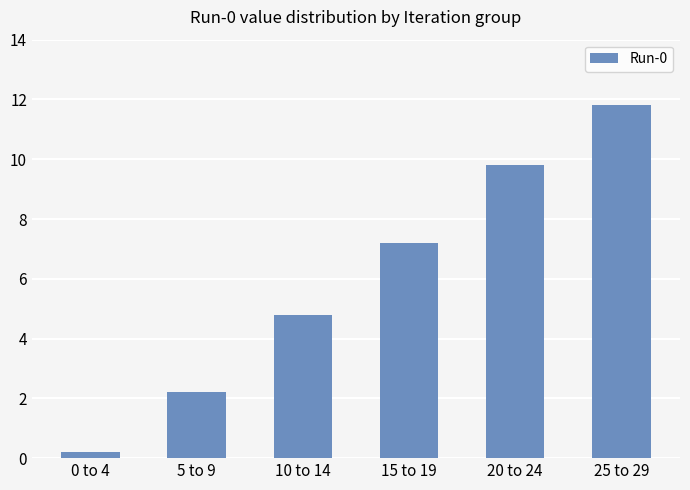

Rank the categories by value from lowest to highest.

0 to 4, 5 to 9, 10 to 14, 15 to 19, 20 to 24, 25 to 29